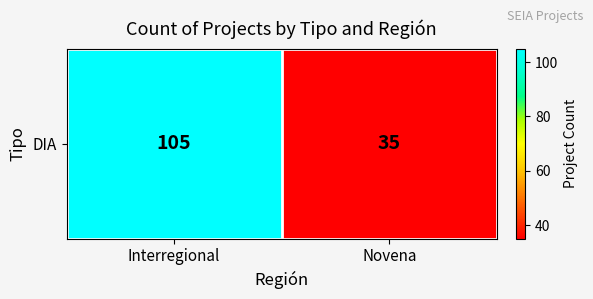

Approximately how many times larger is the value at Interregional compared to Novena?

3.0